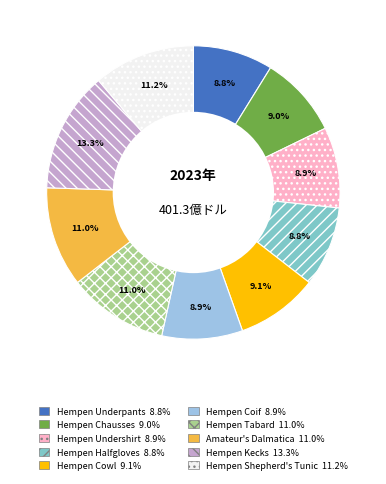

Which has a higher value, Hempen Kecks or Hempen Underpants?

Hempen Kecks